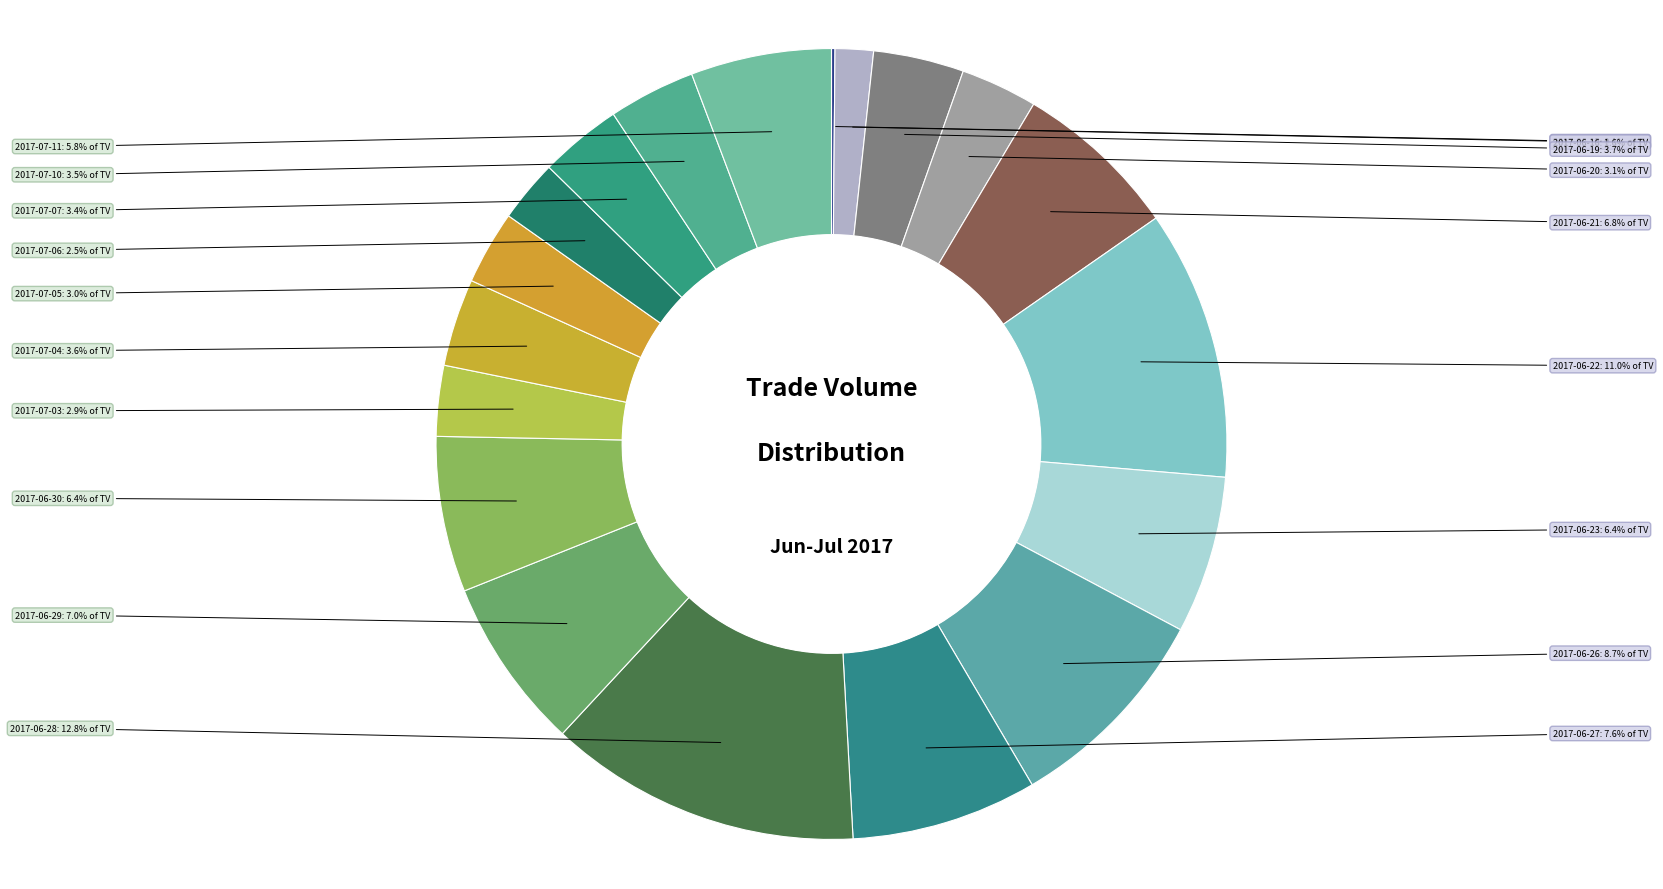

Is there a majority slice in this chart?

No